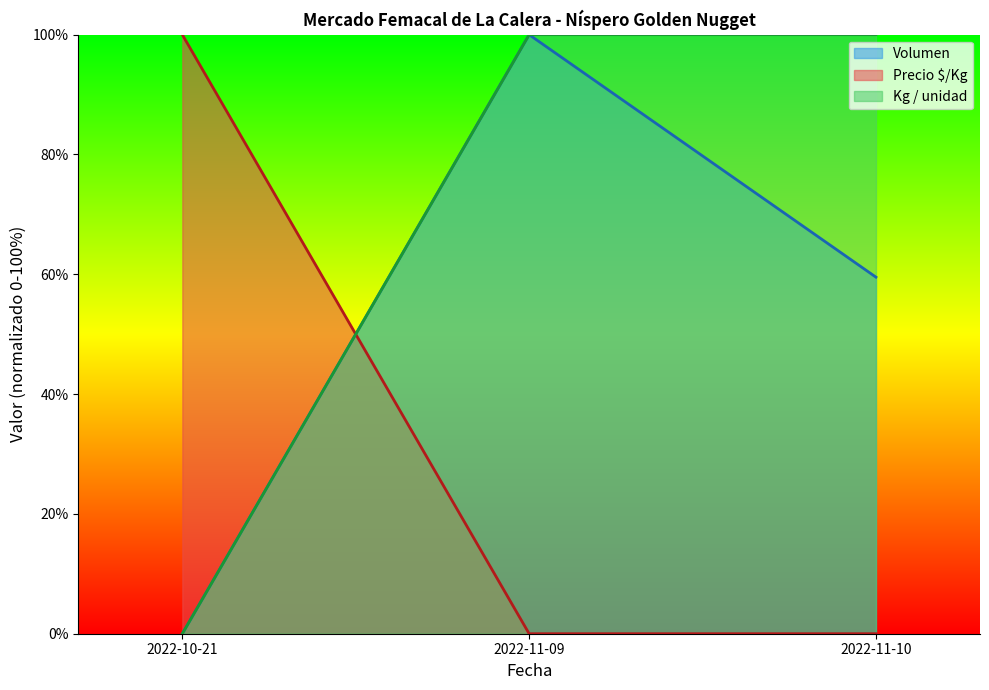

Which has a higher value, 2022-11-09 or 2022-10-21?

2022-11-09